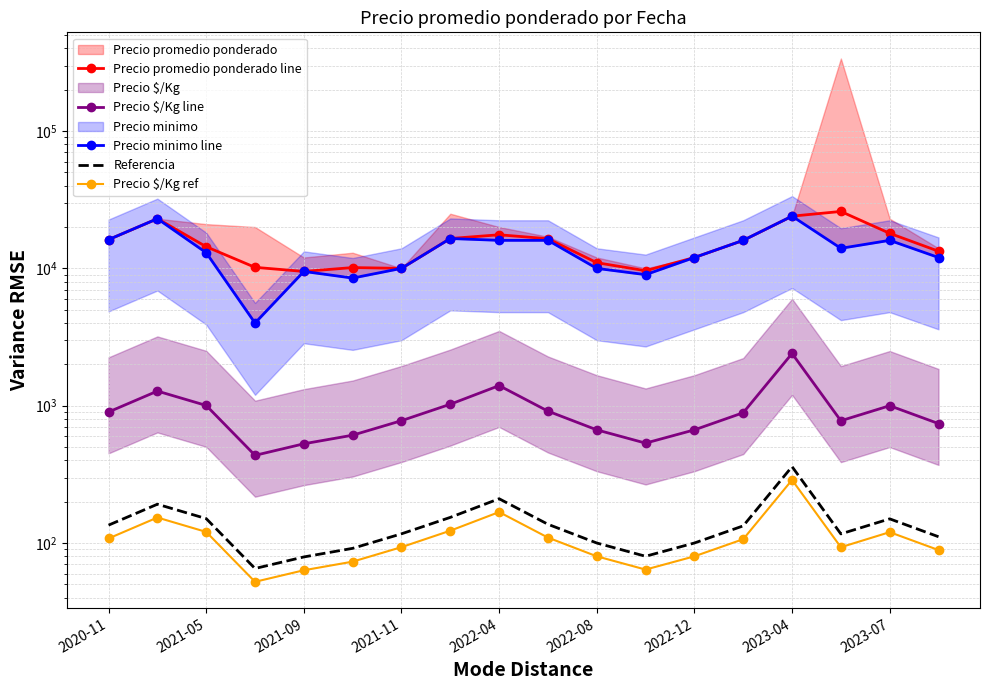

How many values in the Precio $/Kg ref series are below 106?

9